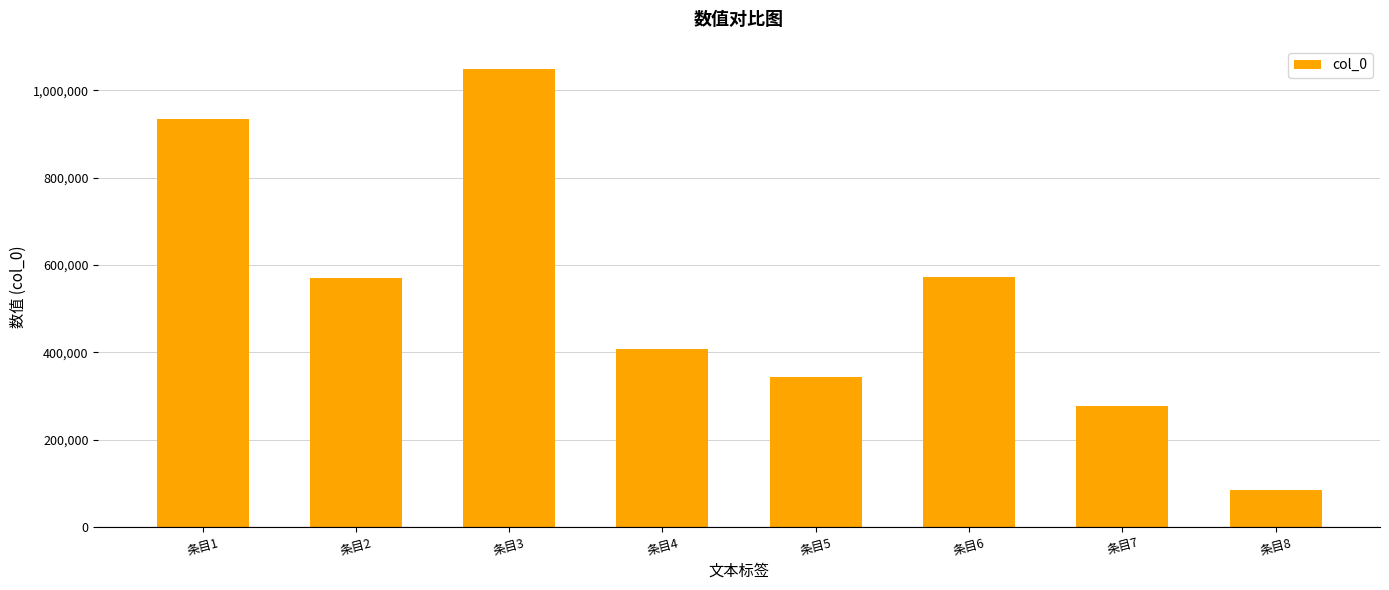

The chart shows a value of 1049241 at 条目3. True or false?

True